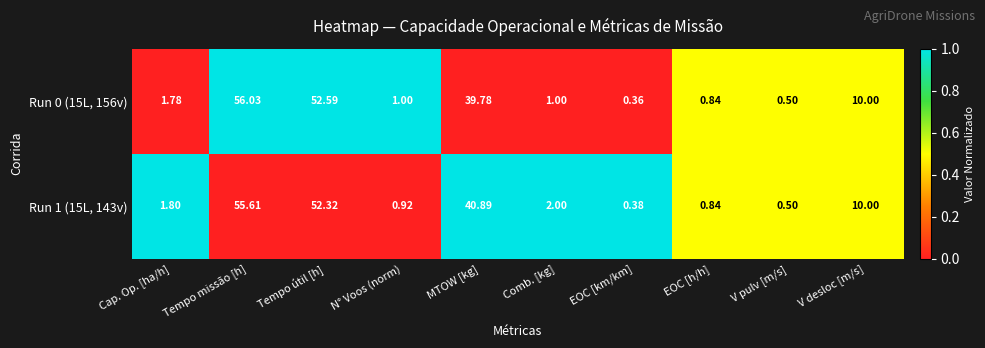

Rank the categories by Run 1 (15L, 143v) value from highest to lowest.

Tempo missão [h], Tempo útil [h], MTOW [kg], V desloc [m/s], Comb. [kg], Cap. Op. [ha/h], N° Voos (norm), EOC [h/h], V pulv [m/s], EOC [km/km]